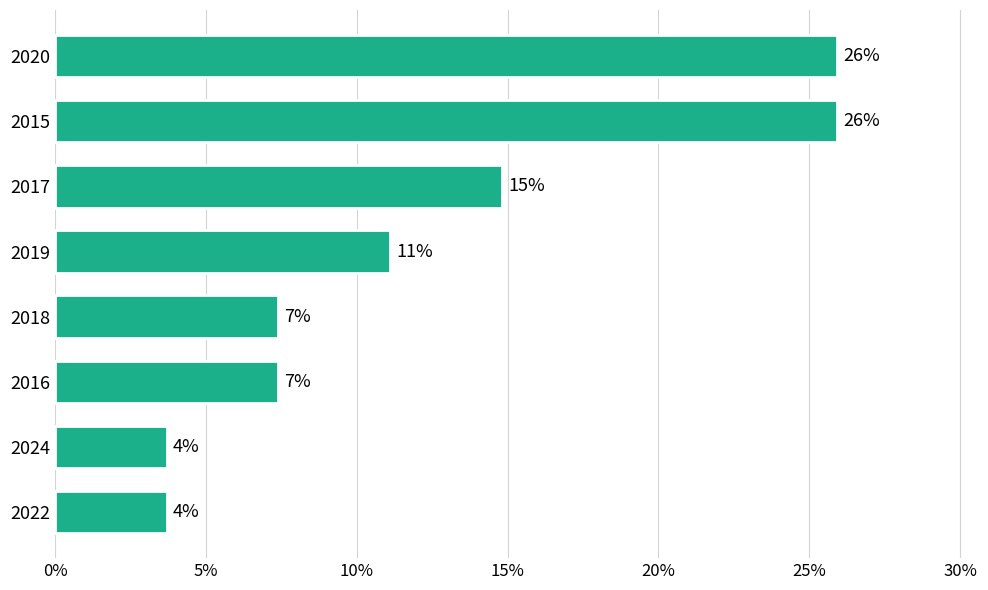

What is the average value?

0.1